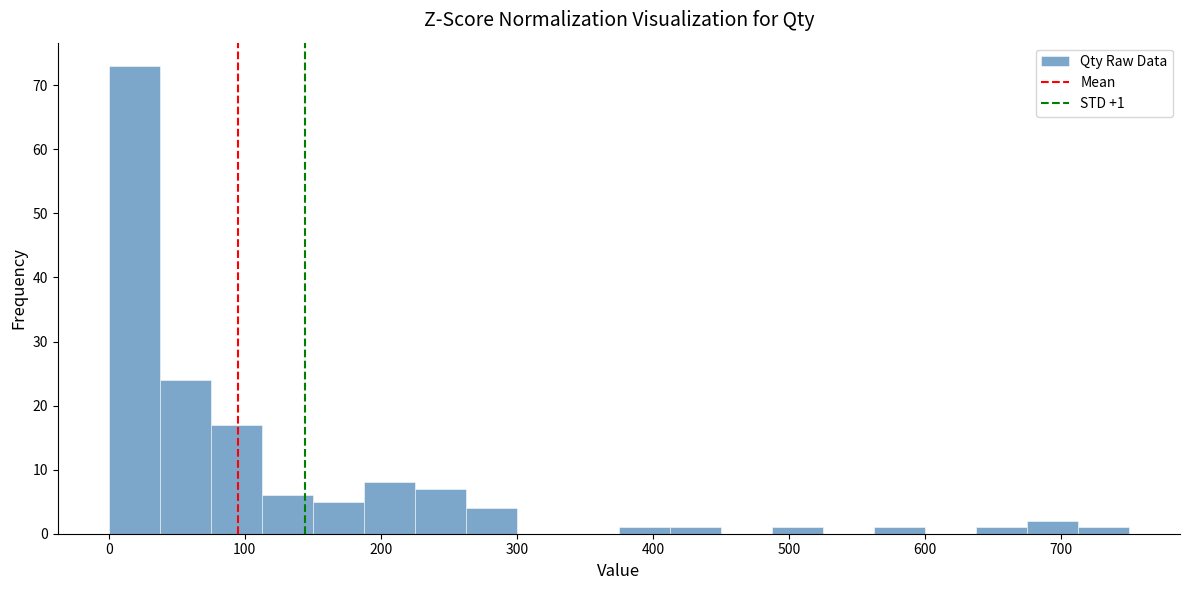

Read against the x-axis, roughly where is the centre of the tallest bar?

20